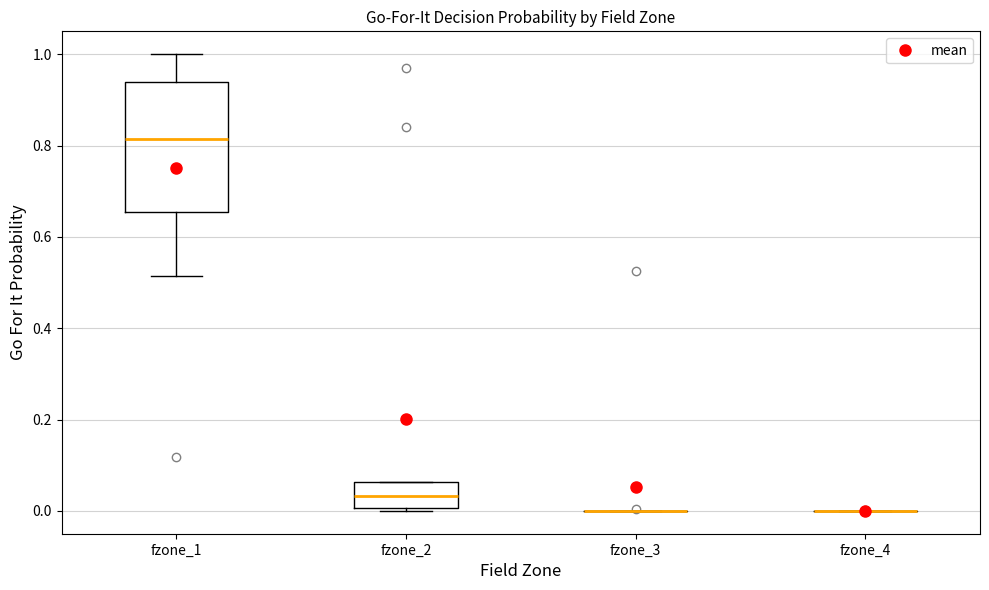

Comparing the boxes themselves (not the whiskers), which one is the tallest?

fzone_1